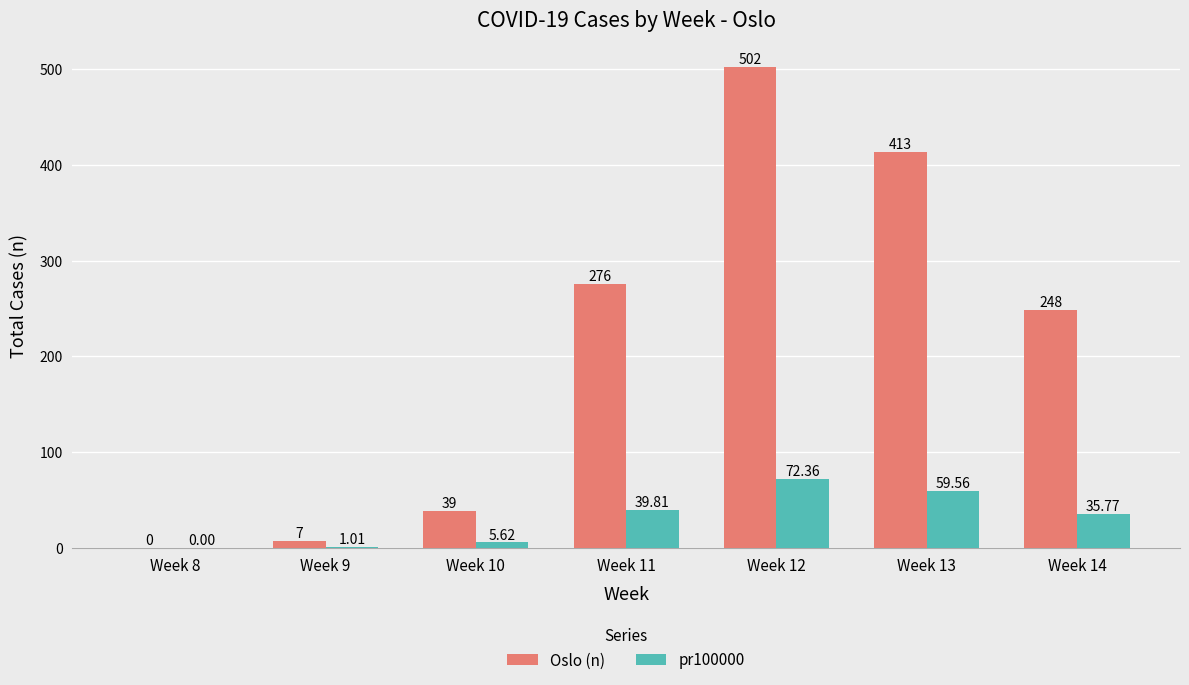

How many groups of bars are there?

7